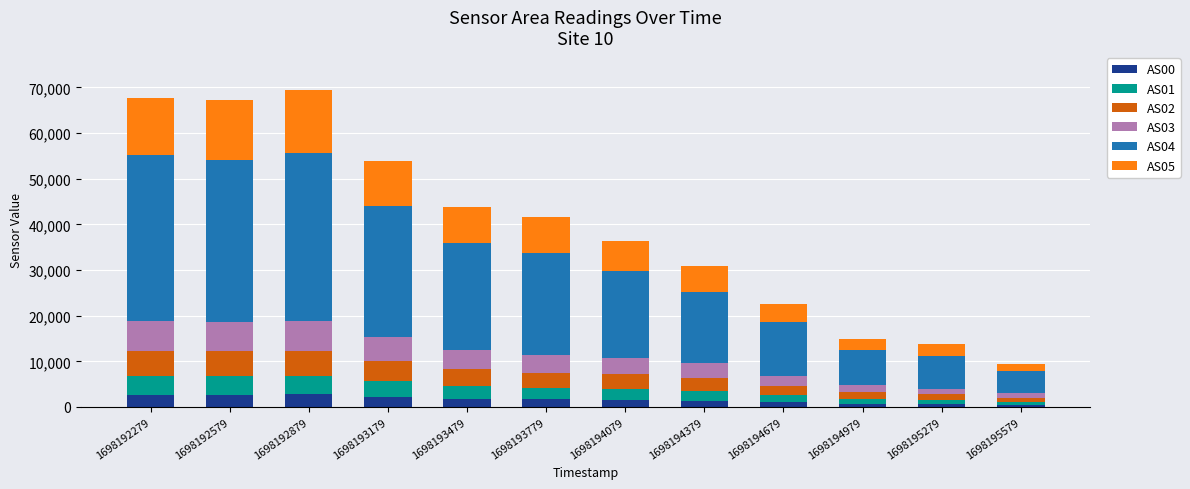

What is the highest value of the AS00 series?

2735